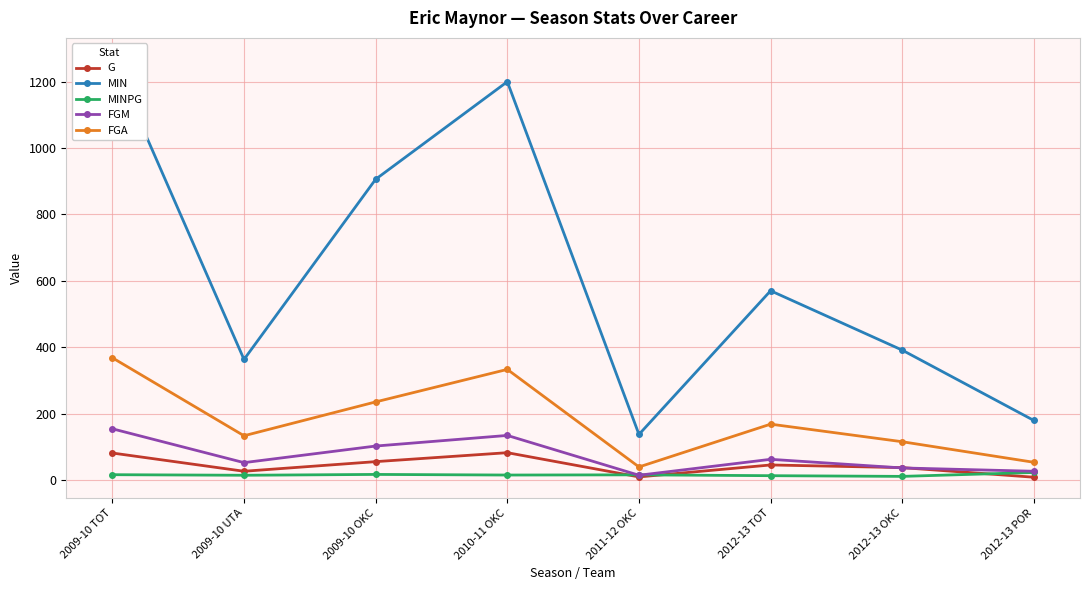

Is this an area chart (filled region under the line)?

No